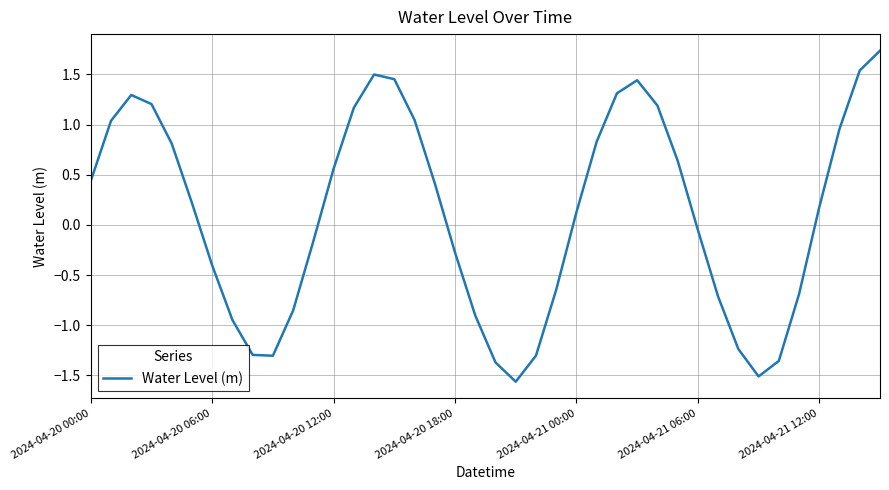

How many points are lower than both their immediate neighbors (excluding endpoints)?

3